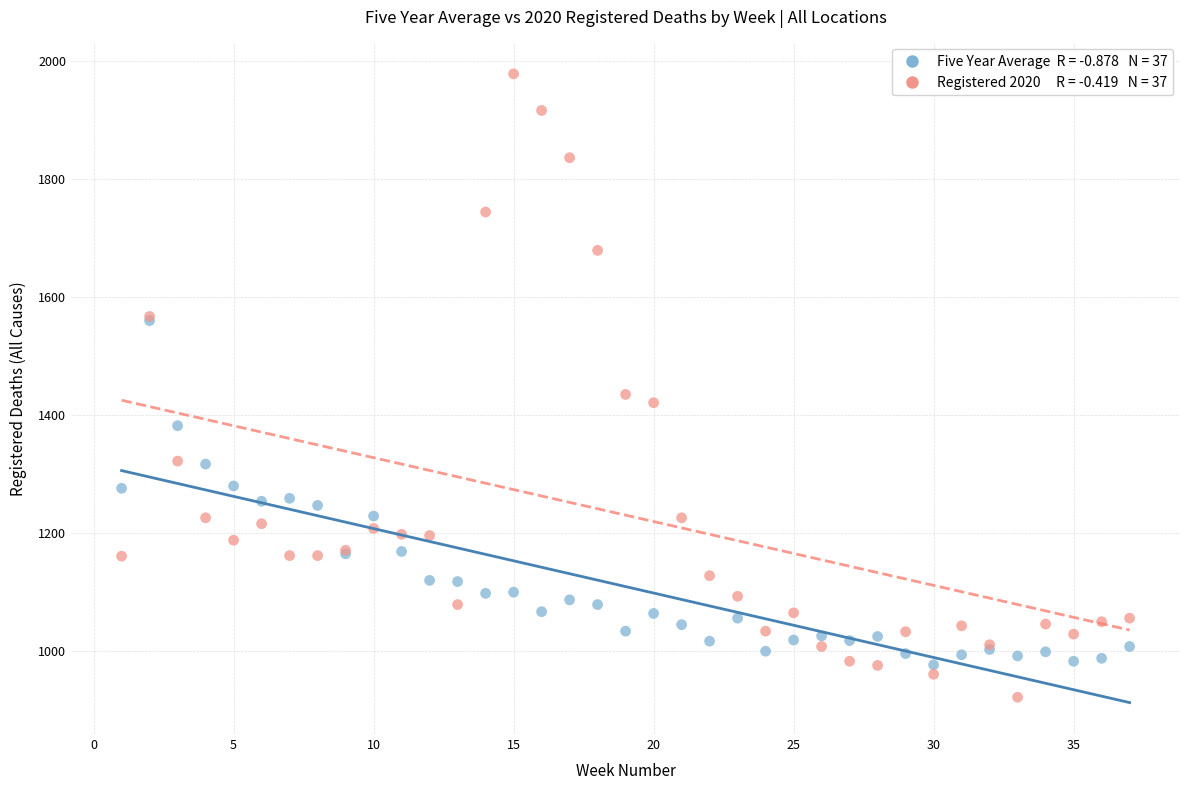

Across all series, what Y value is closest to 1450?

1435